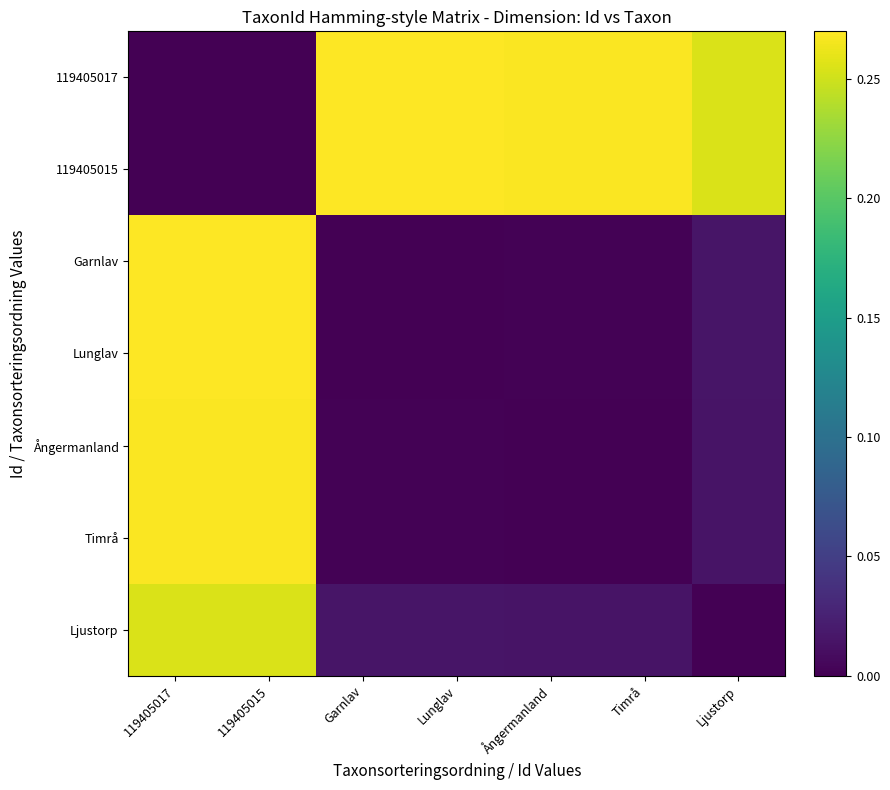

What is the spread (max minus min) of values at Garnlav?

0.3